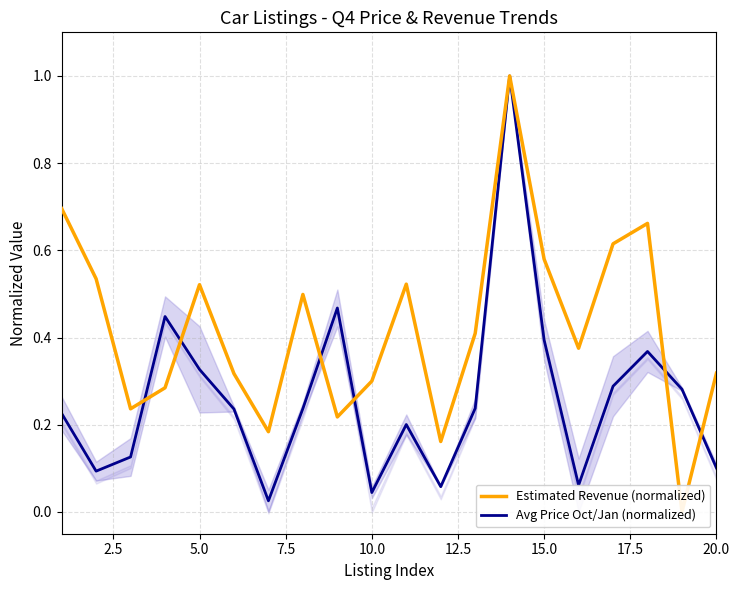

What is the difference between the maximum and minimum values in the Avg Price Oct/Jan (normalized) series?

1.0